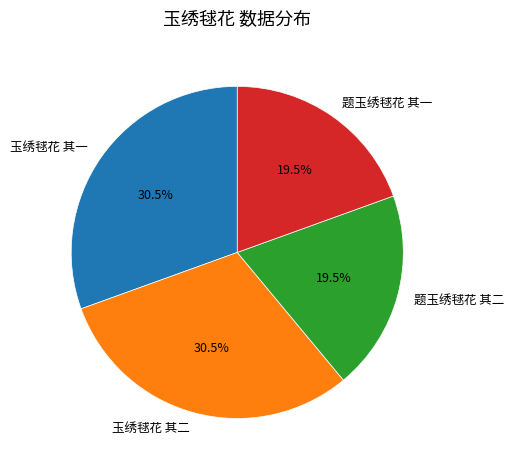

Which has a higher value, 题玉绣毬花 其一 or 玉绣毬花 其一?

玉绣毬花 其一